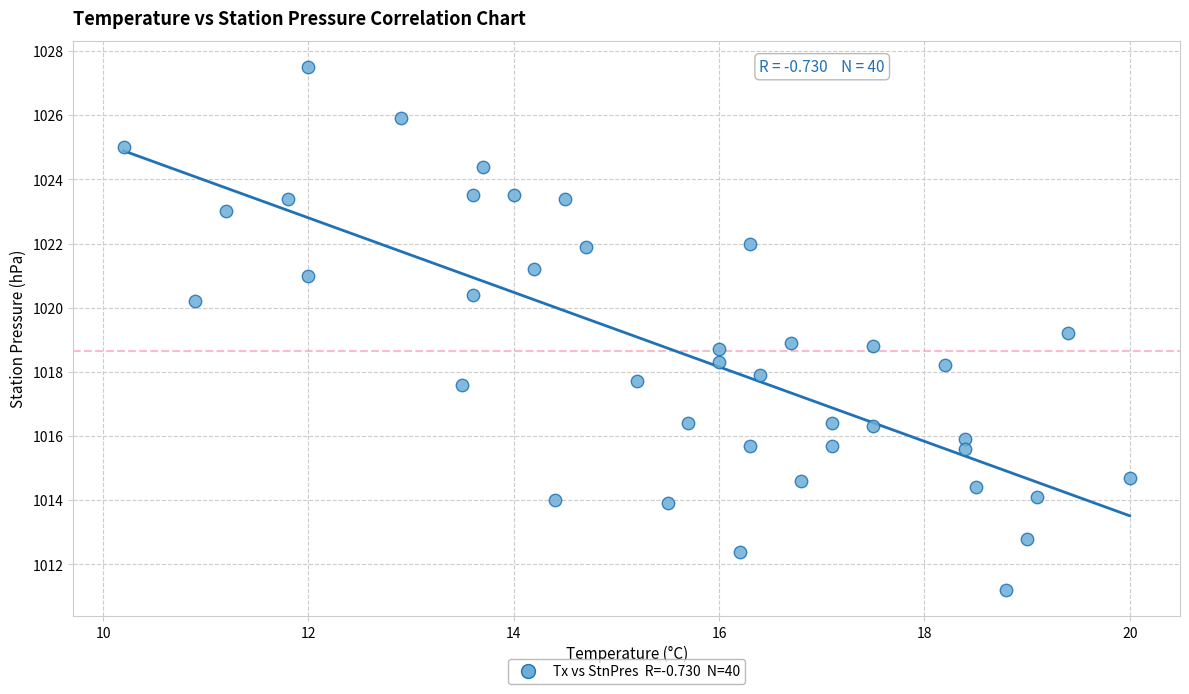

What is the range of Y values (max minus min)?

16.3